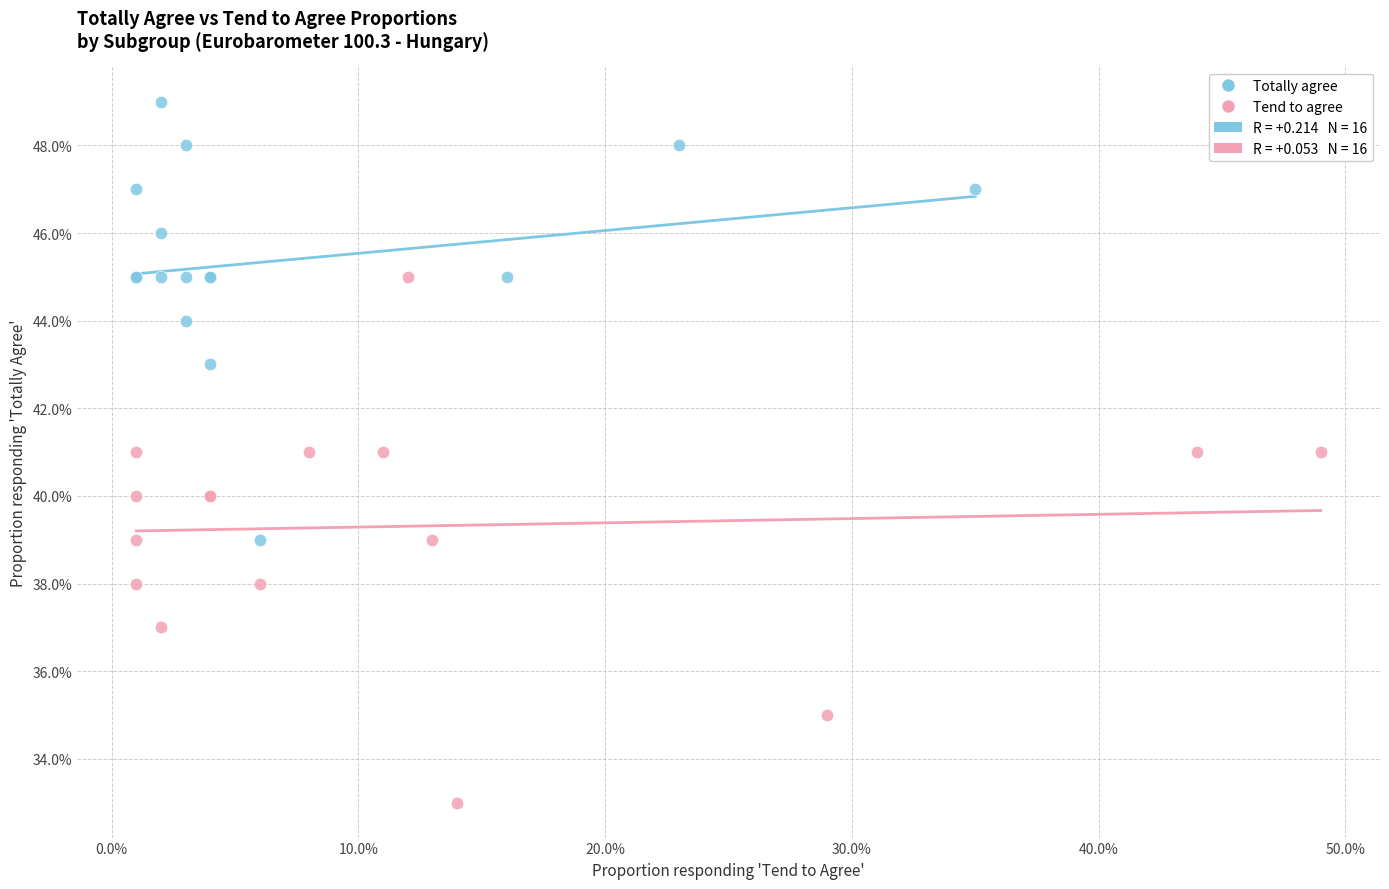

Which series reaches the minimum Y coordinate?

Tend to agree